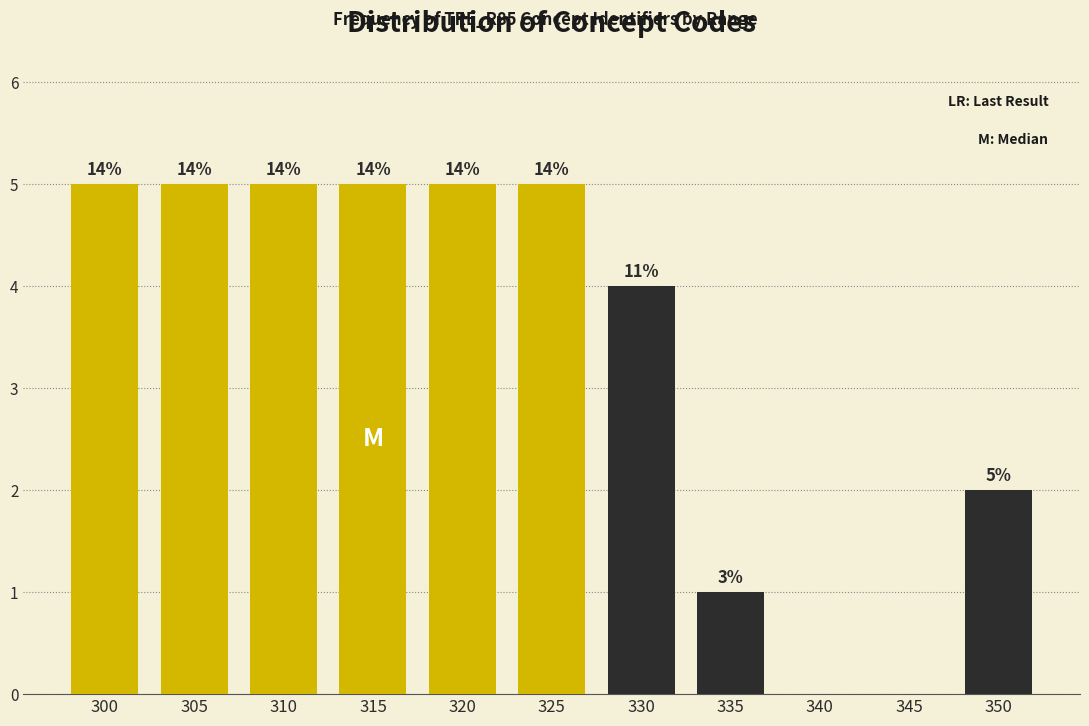

Are the bars horizontal?

No